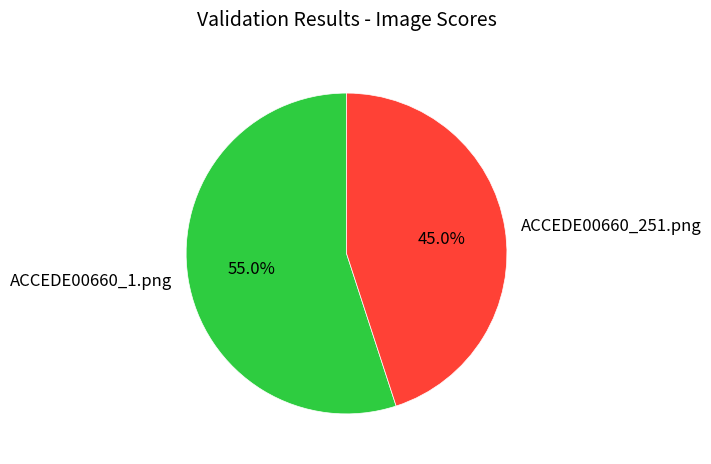

Do ACCEDE00660_251.png and ACCEDE00660_1.png together represent more than half of the pie?

Yes